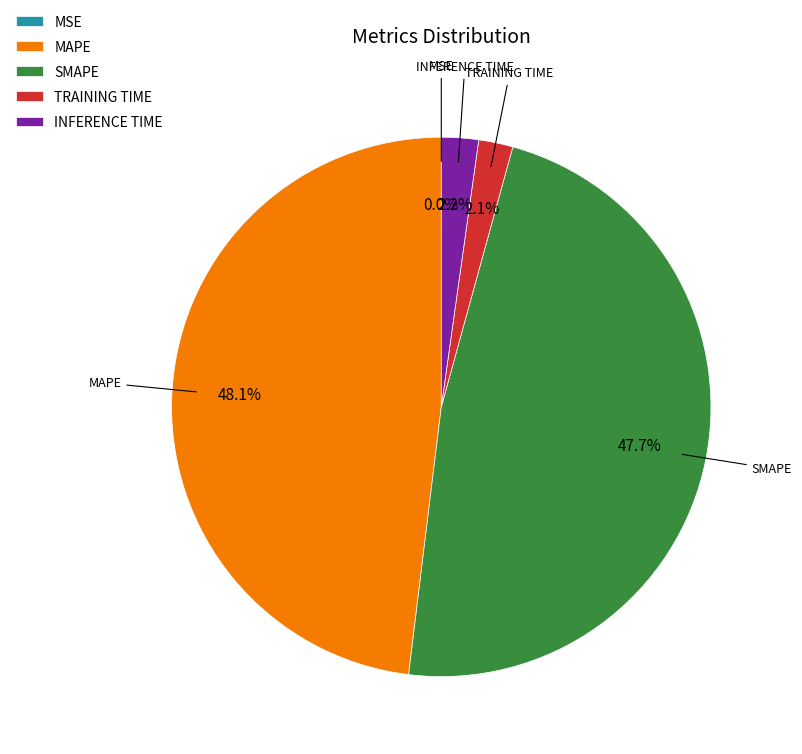

Does INFERENCE TIME account for over 50% of the chart?

No